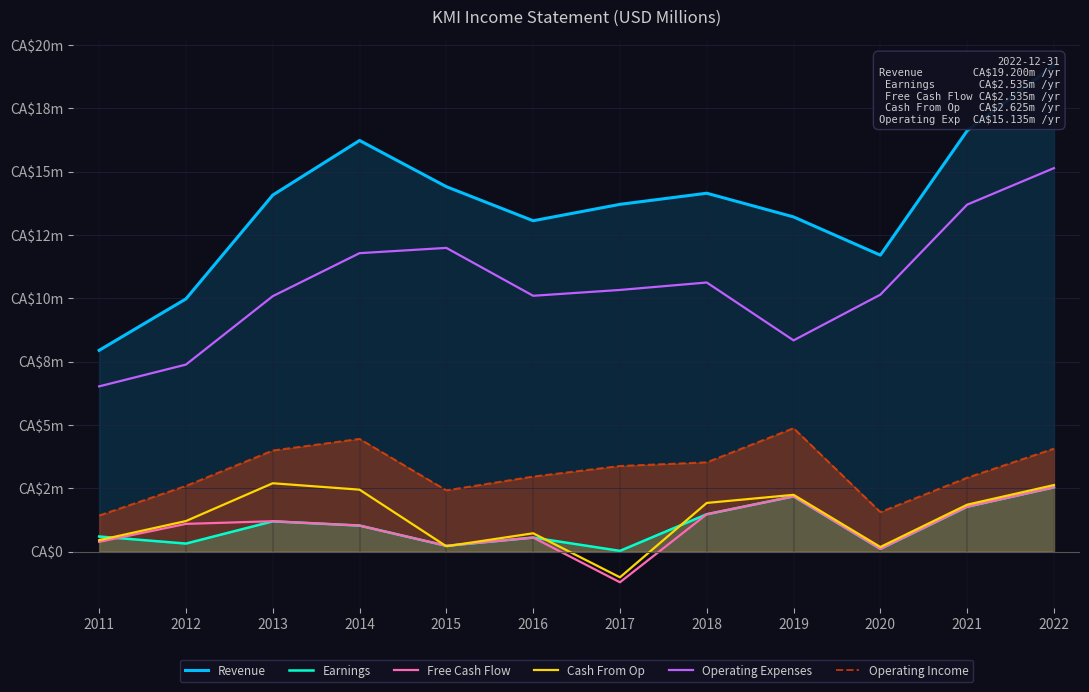

True or false: Free Cash Flow and Operating Income cross at least once.

False